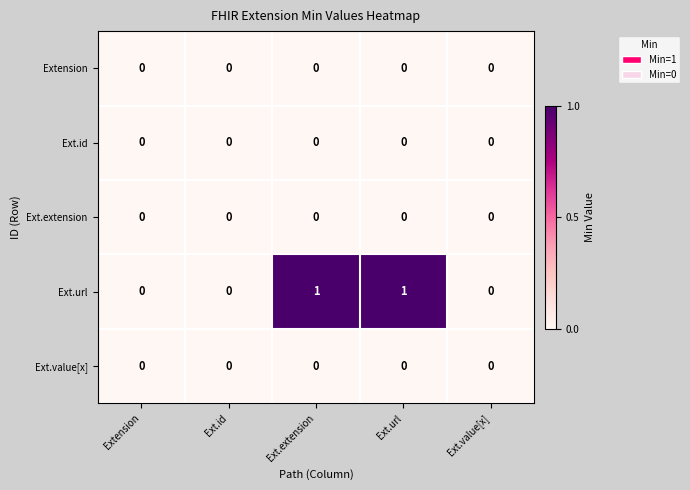

Which series has the largest total across all categories?

Ext.url